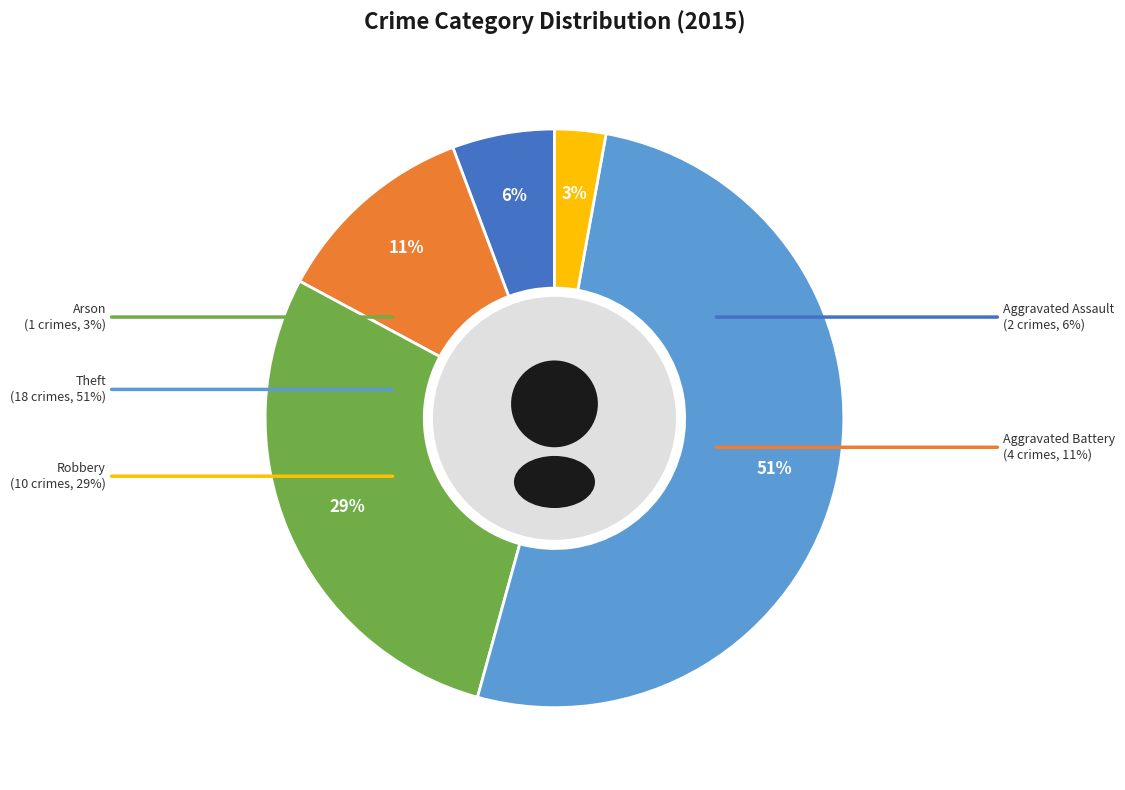

The Theft slice represents 40% of the pie. True or false?

False